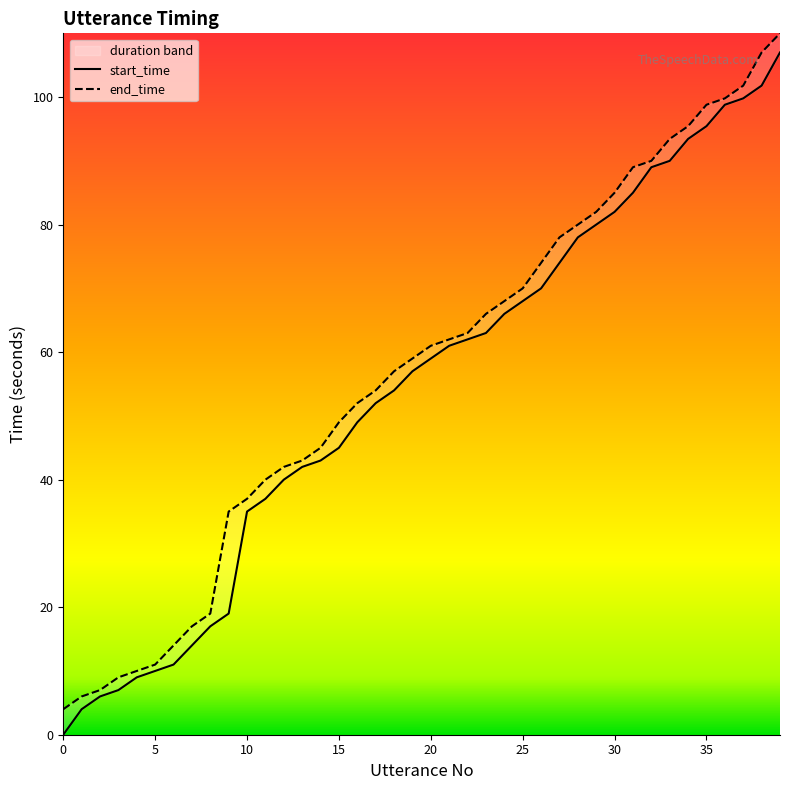

True or false: end_time and start_time intersect in this chart.

False